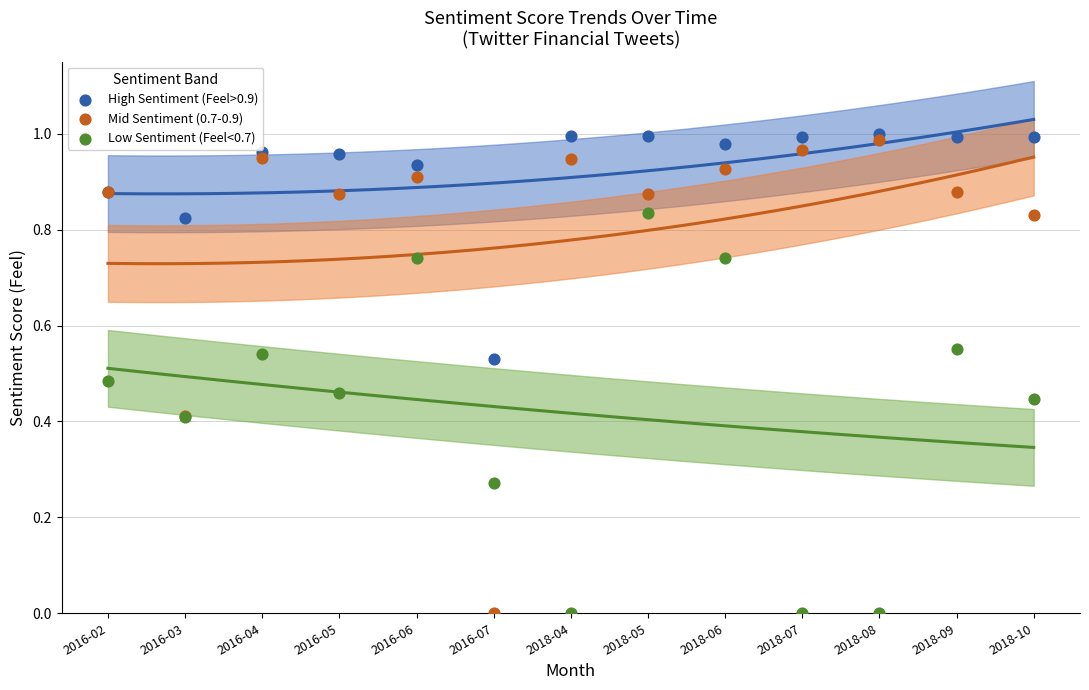

Which series has the largest Y range (max minus min)?

Mid Sentiment (0.7-0.9)